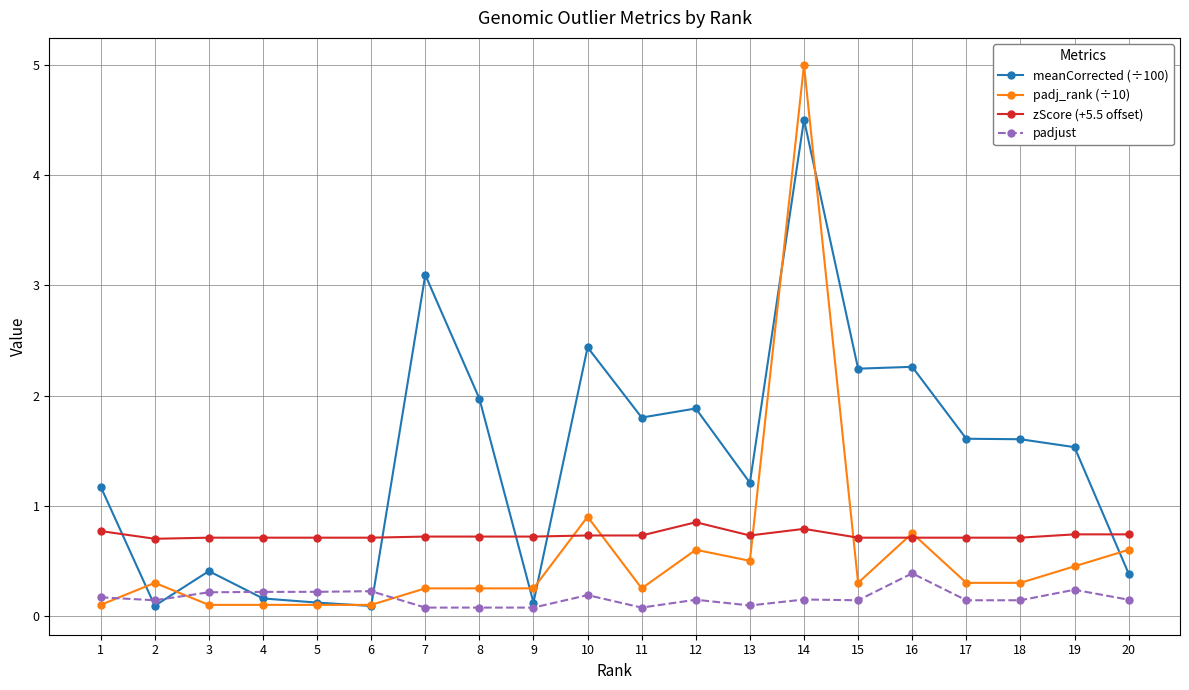

What is the total value across all series at 19?

3.0